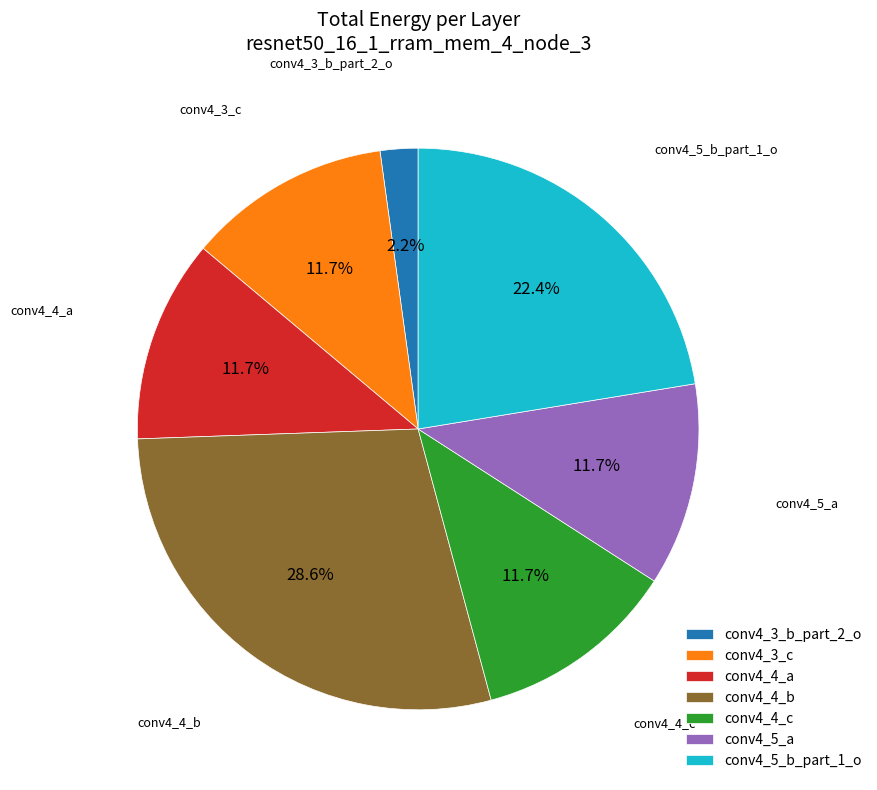

Between conv4_4_b and conv4_4_a, which is larger?

conv4_4_b